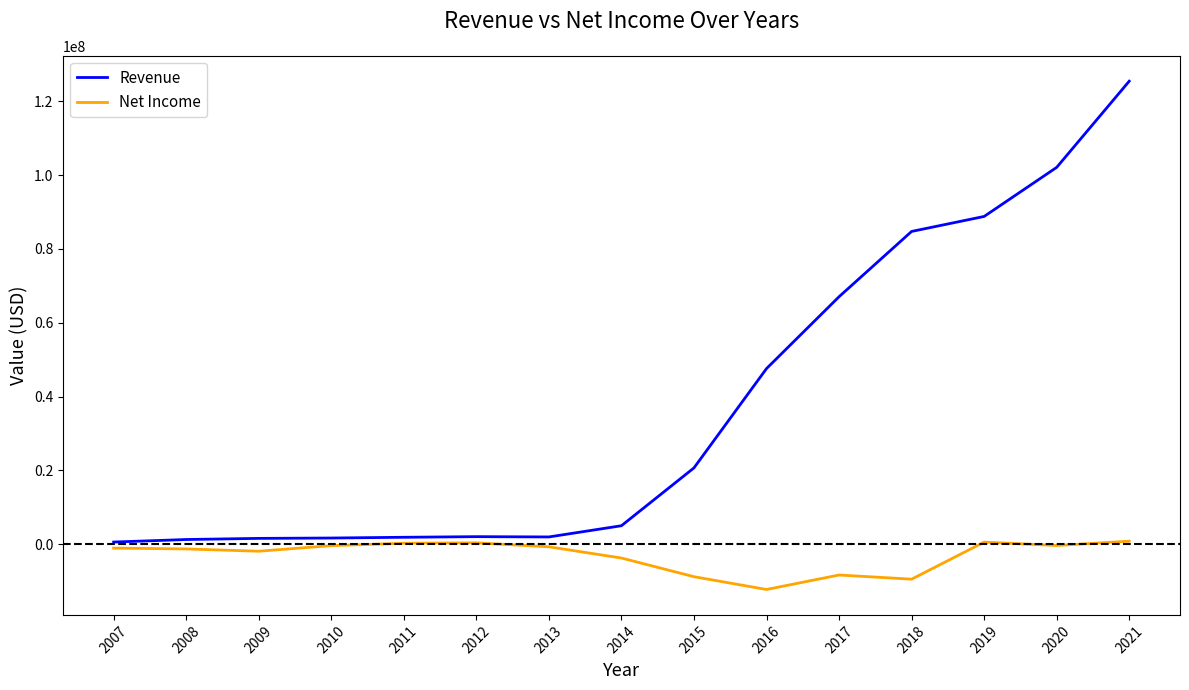

Rank the series by their maximum value, from highest to lowest.

Revenue, Net Income